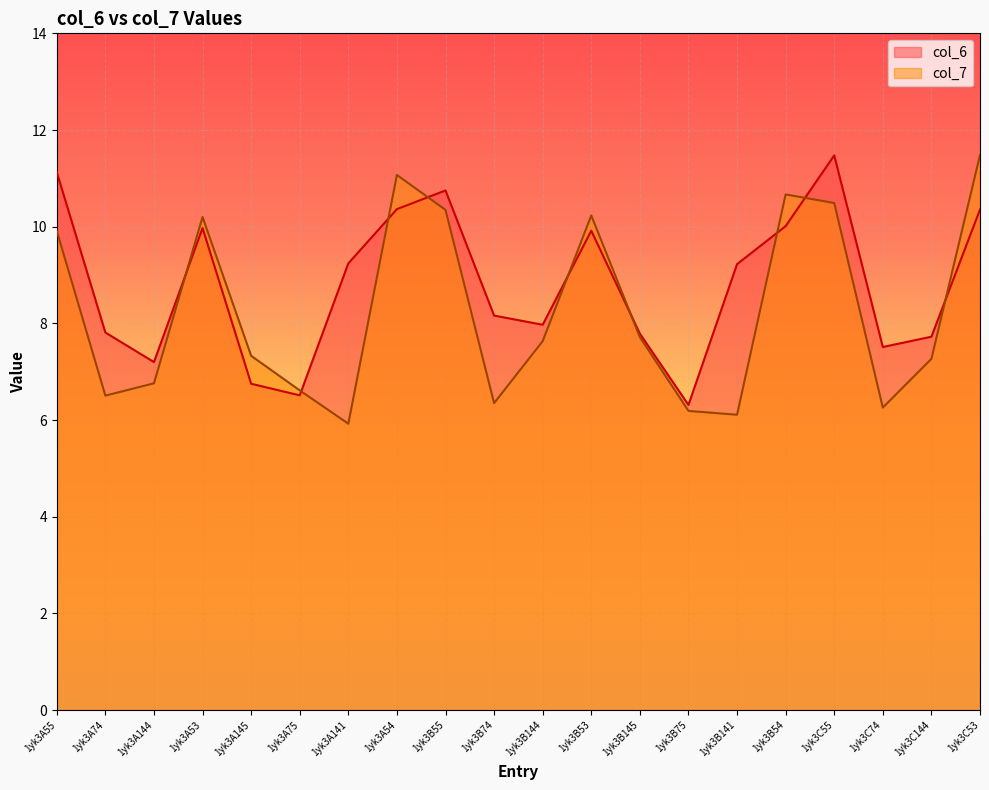

Rank the series by their maximum value, from lowest to highest.

col_6, col_7